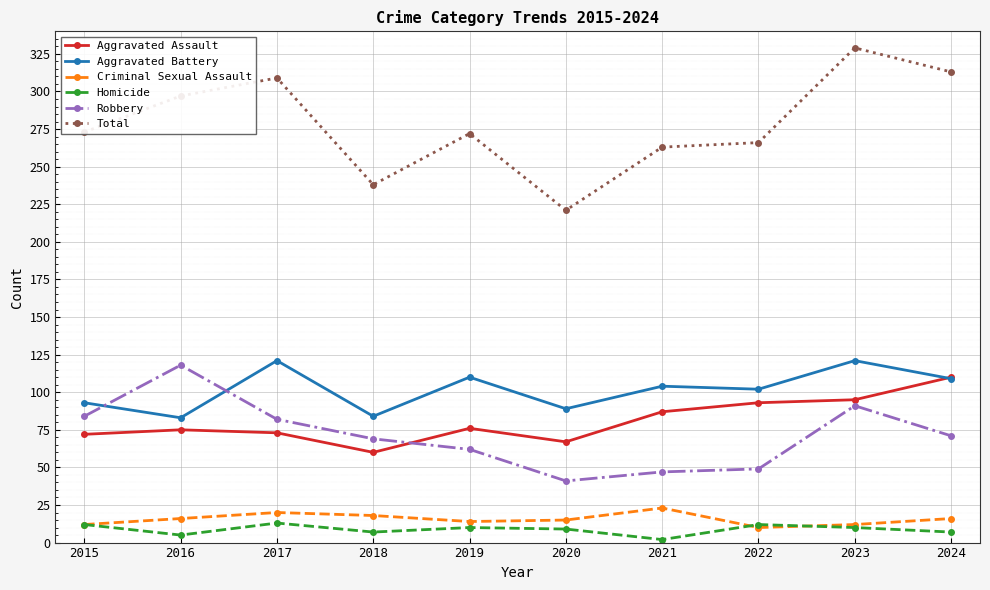

What is the difference between the maximum and second lowest values in the Homicide series?

8